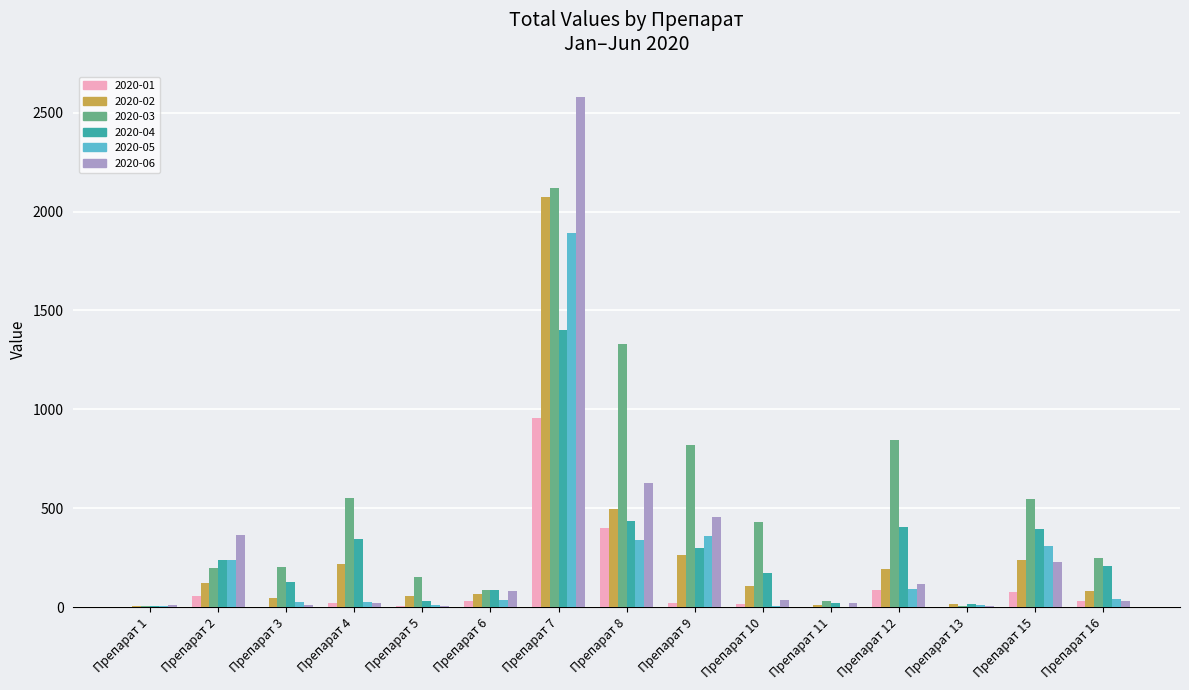

The value of 2020-03 at Препарат 4 is 856.9. True or false?

False